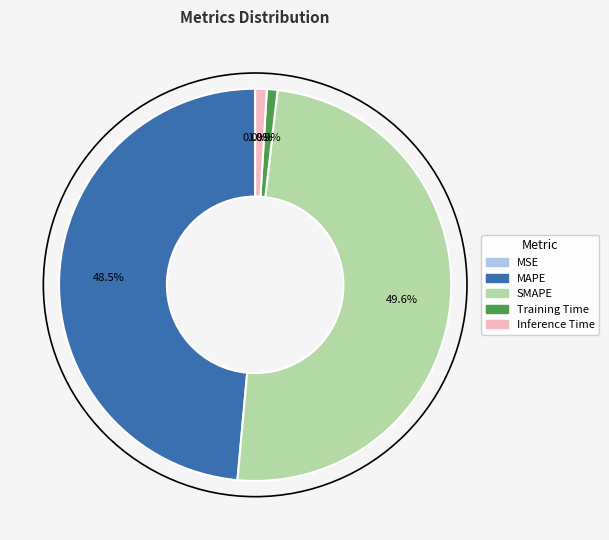

Which has a higher value, SMAPE or Inference Time?

SMAPE